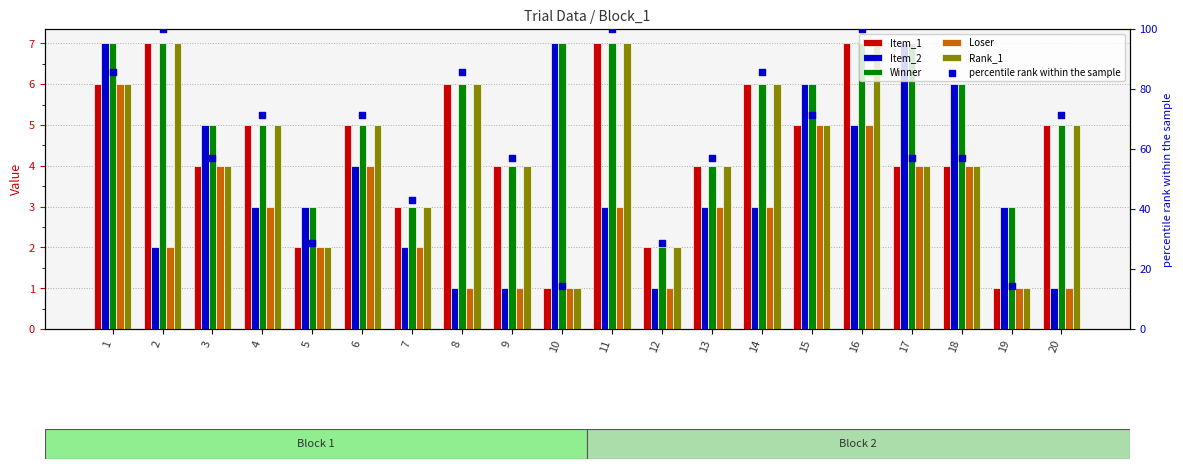

Which series has the largest total across all categories?

percentile rank within the sample